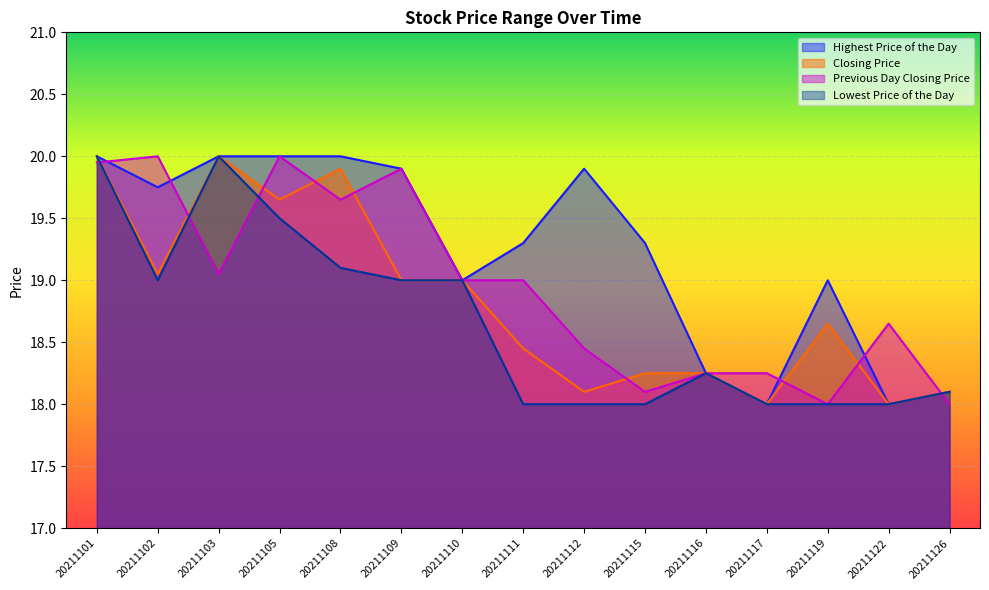

True or false: Closing Price has a value of 11.3 at 20211108.

False